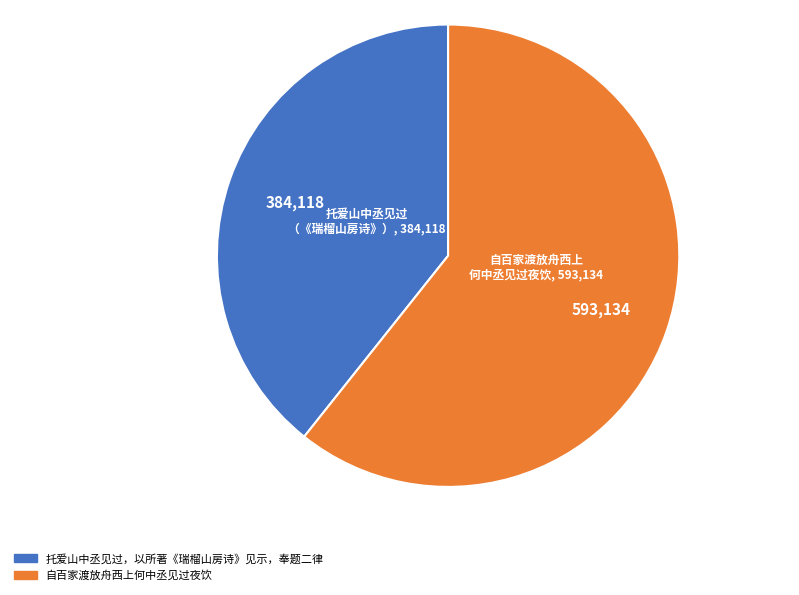

Is it true that 托爱山中丞见过，以所著《瑞榴山房诗》见示，奉题二律 is 39% of the pie?

True